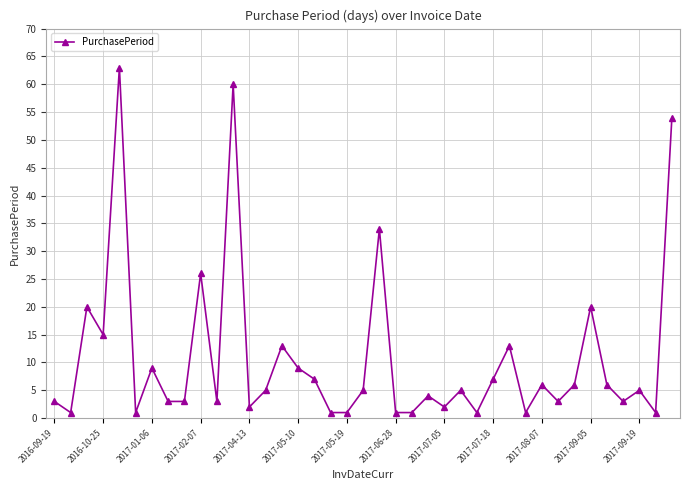

What is the average value?

11